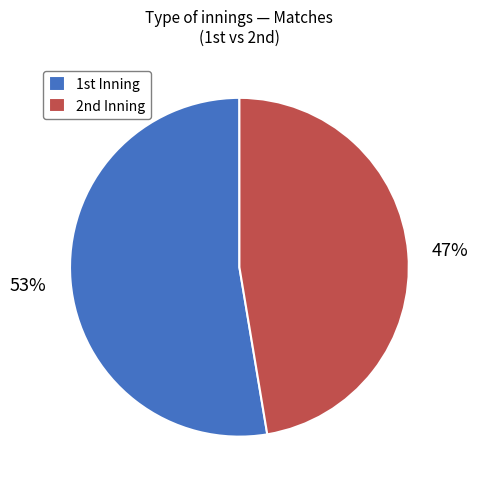

What is the largest slice in the pie chart?

1st